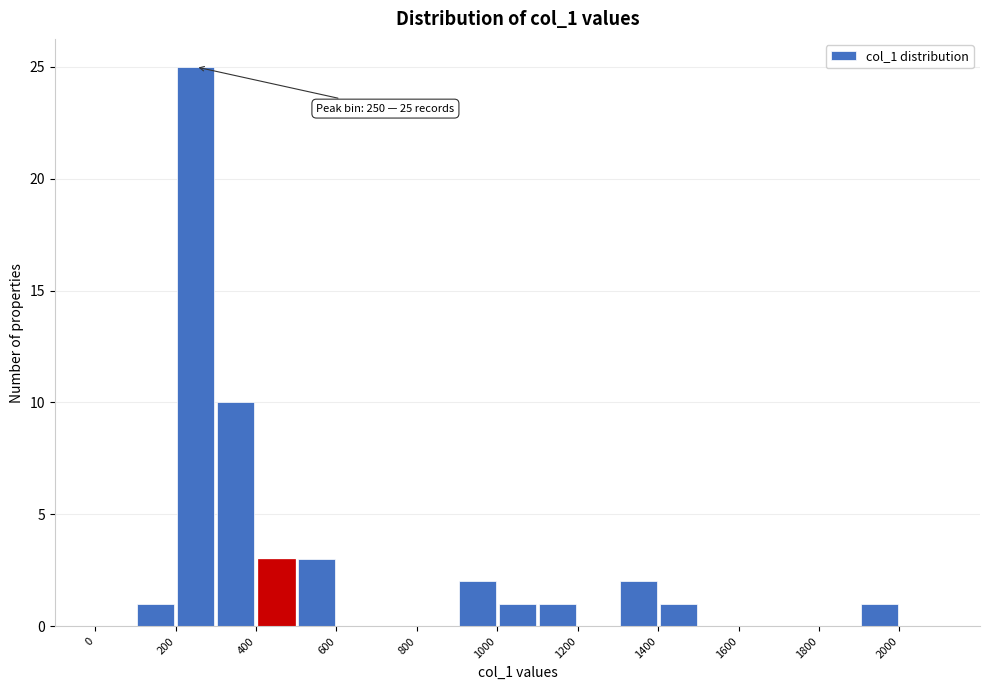

Which range on the x-axis has the tallest bar?

200 to 300